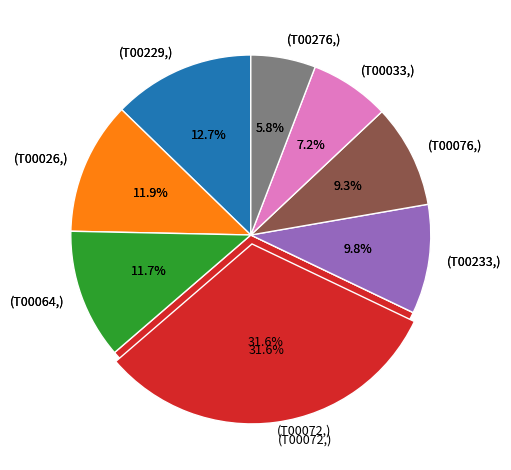

Which category has the biggest portion of the pie?

T00072